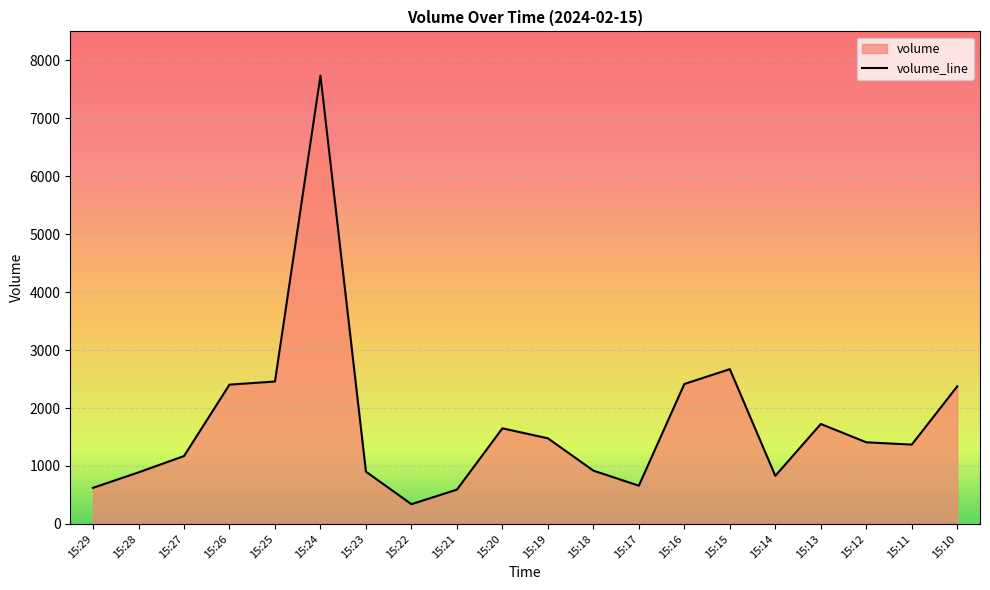

How many values are below 1409?

10